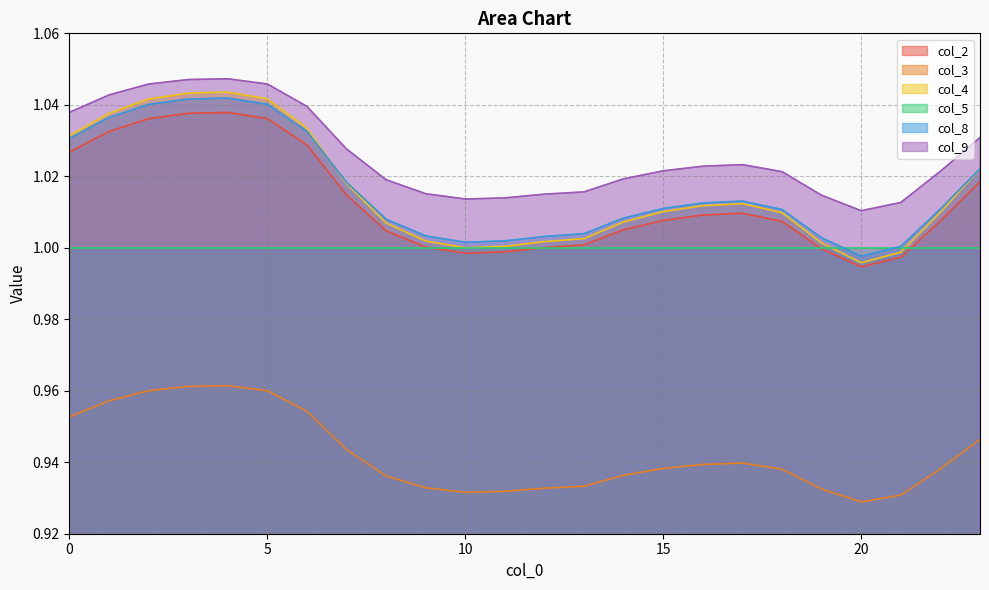

True or false: col_3 and col_2 cross at least once.

False